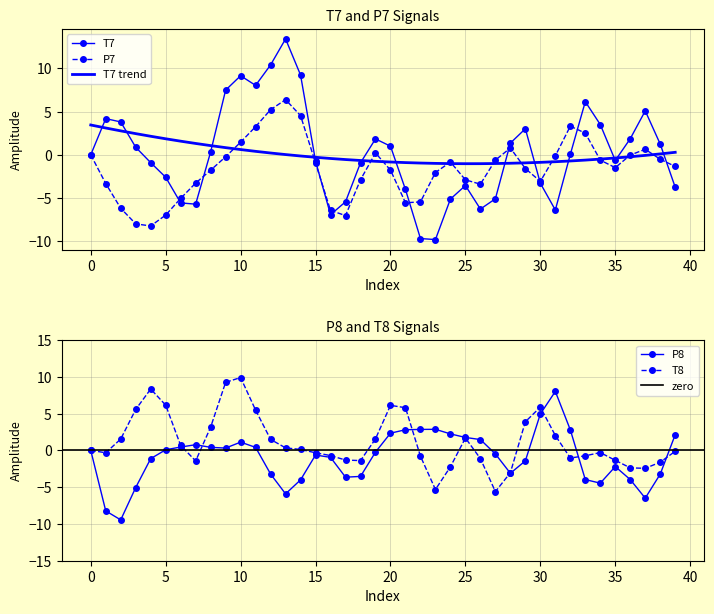

The value of T8 at 5 is 8.4. True or false?

False